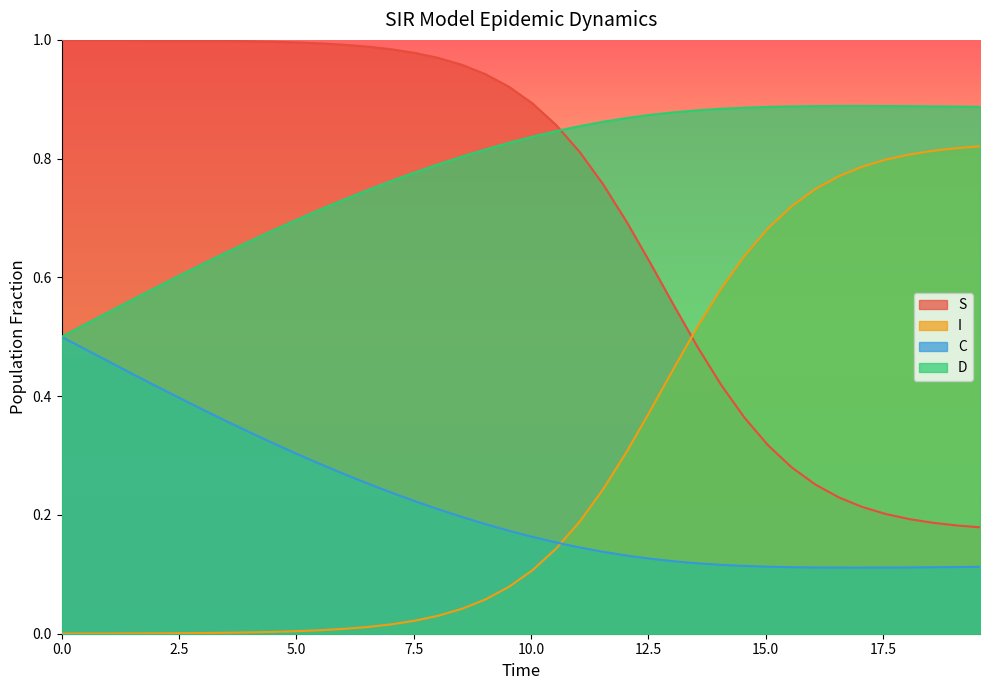

True or false: C and S cross at least once.

False